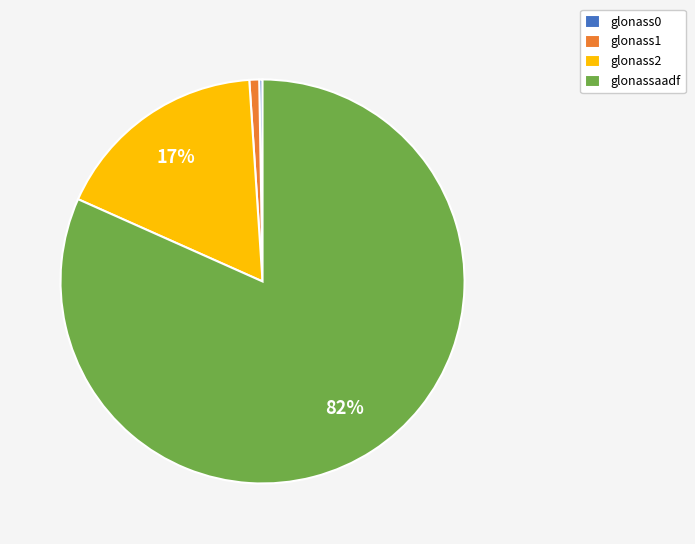

What is the largest slice in the pie chart?

glonassaadf